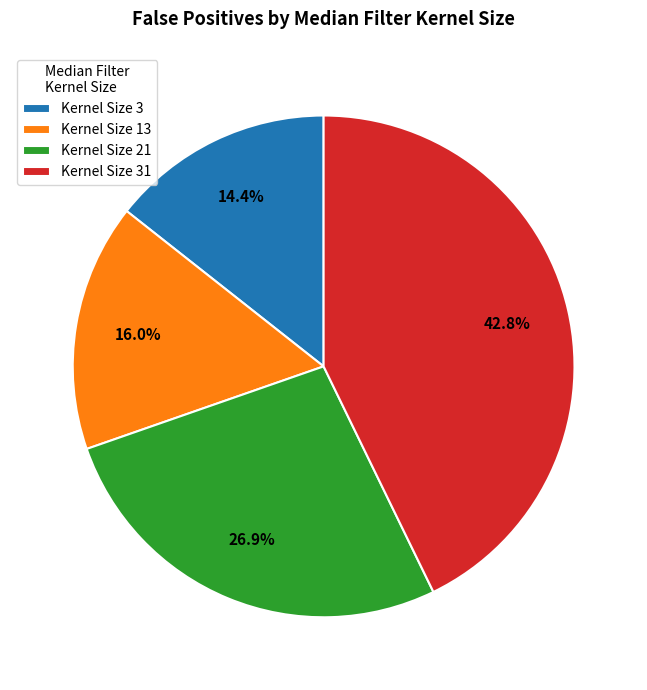

Combined, do Kernel Size 13 and Kernel Size 3 account for over 50%?

No